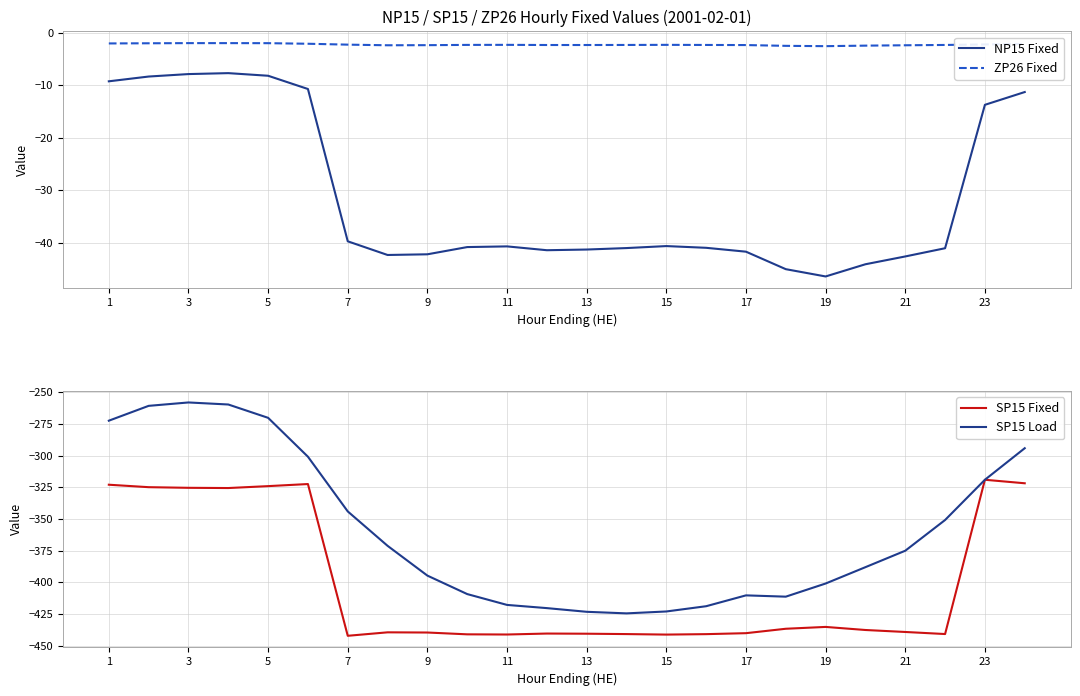

What is the difference between the SP15 Fixed values at 17 and 13?

0.4